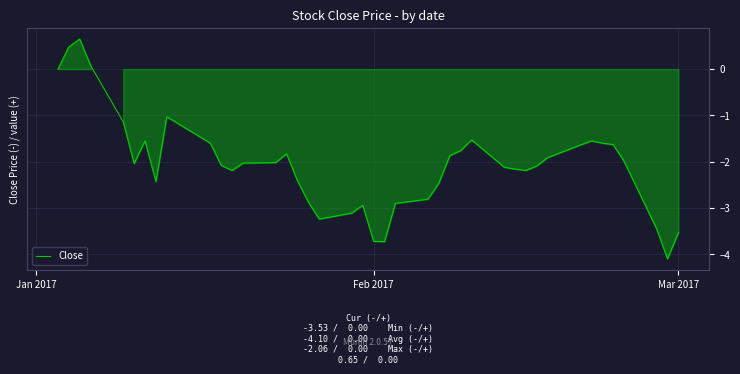

What is the maximum value shown in the chart?

0.6